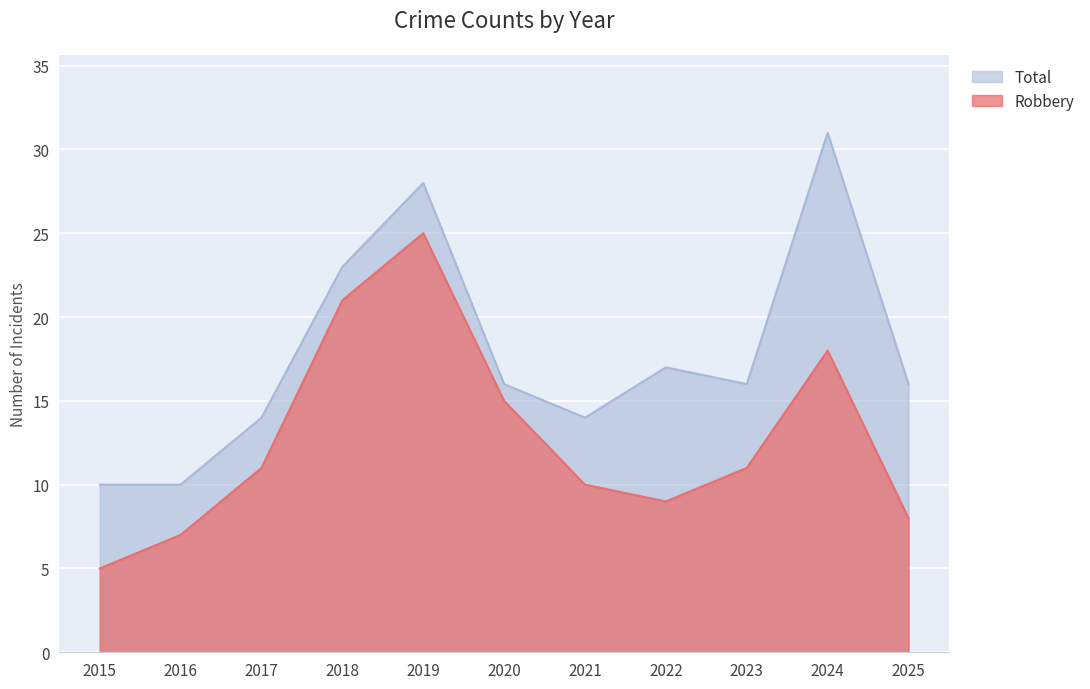

Reading left to right, transcribe all the data shown in this chart.

Robbery: 5	7	11	21	25	15	10	9	11	18	8
Total: 10	10	14	23	28	16	14	17	16	31	16